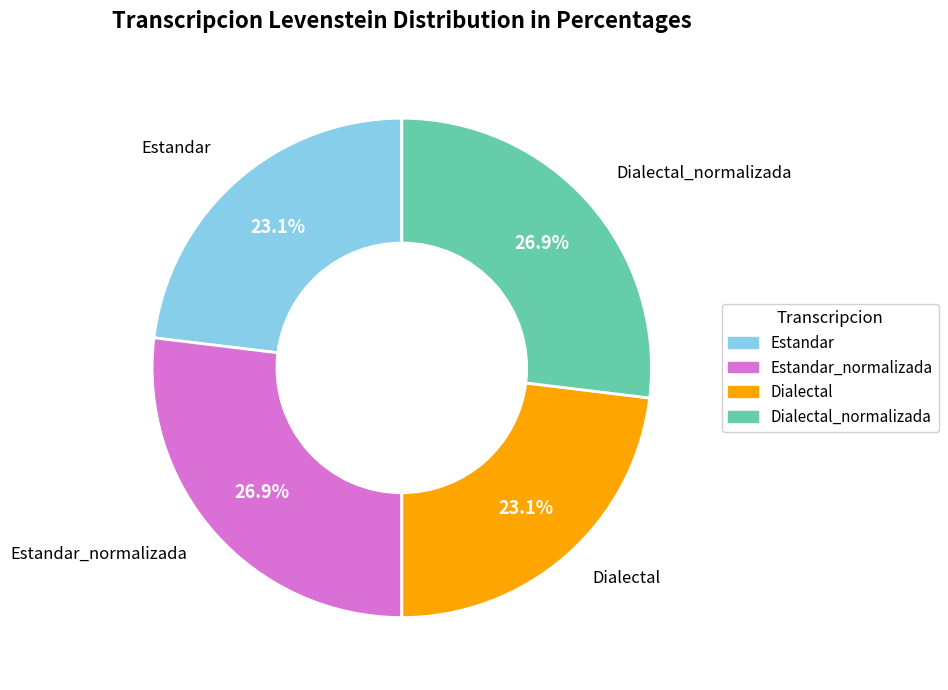

Is the sum of Estandar and Dialectal greater than half?

No